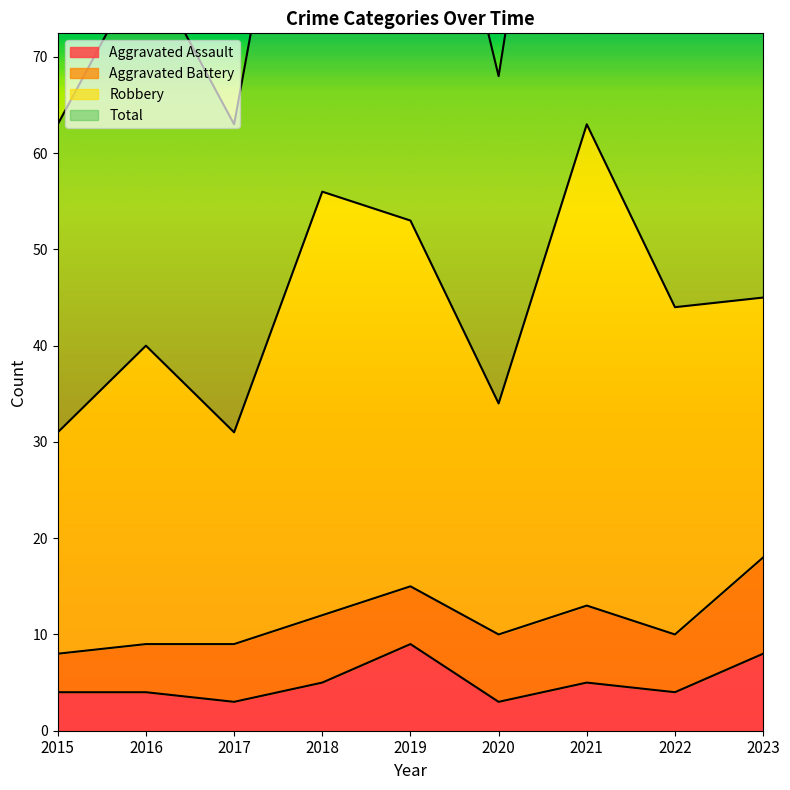

Is it true that Aggravated Assault equals 7 at 2015?

False